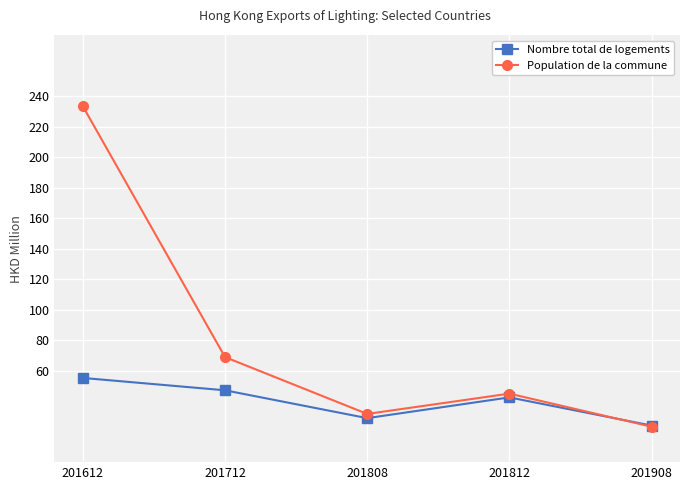

The Nombre total de logements series shows 79.9 at 201612. True or false?

False